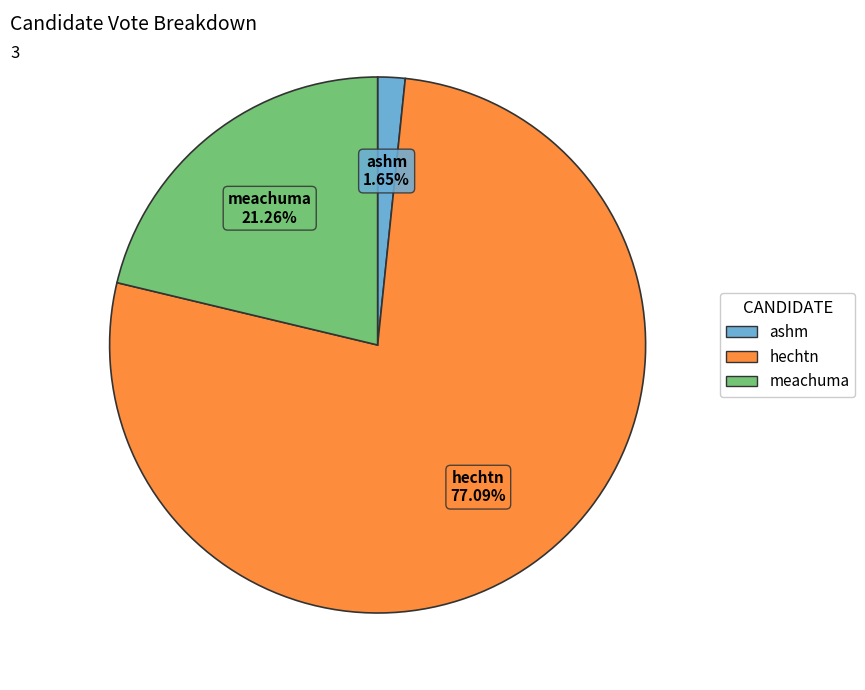

What is the smallest slice in the pie chart?

ashm